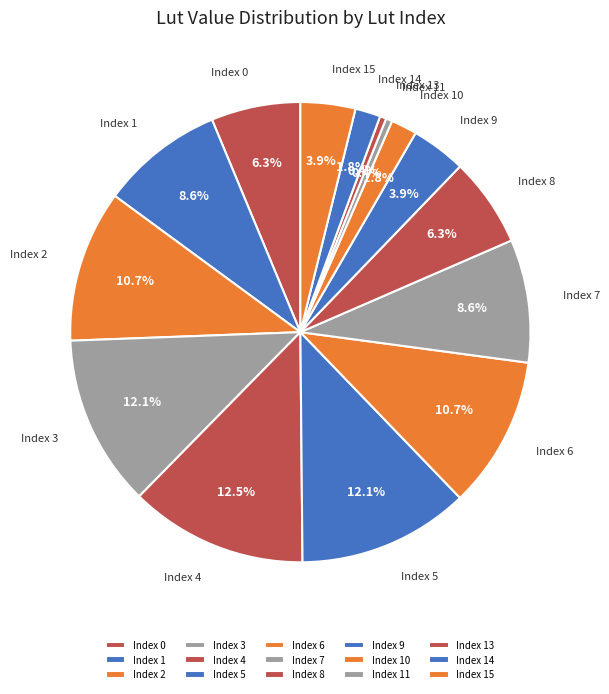

How many segments does this pie chart have?

15